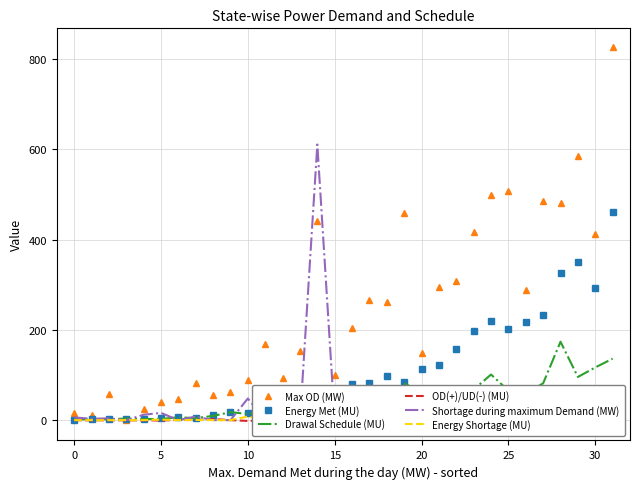

The value of Max OD (MW) at 30 is 412.0. True or false?

True